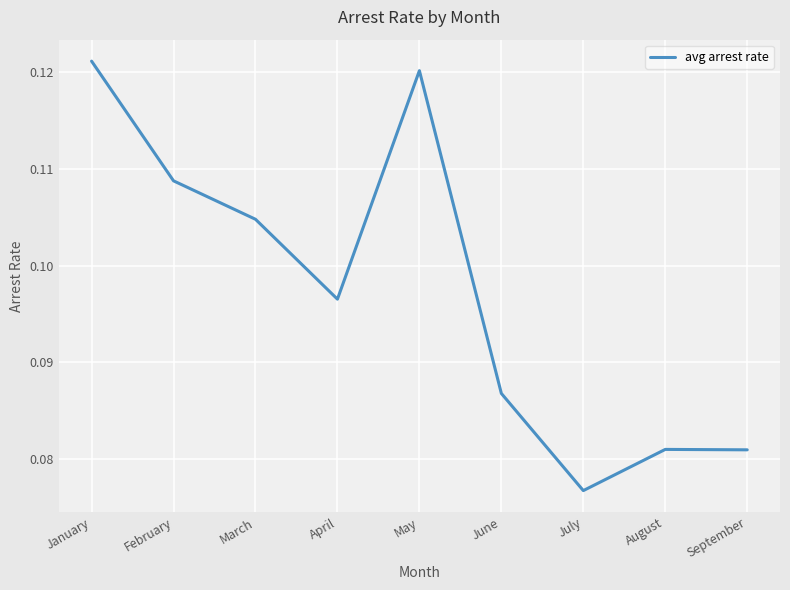

Which has a higher value, July or August?

August